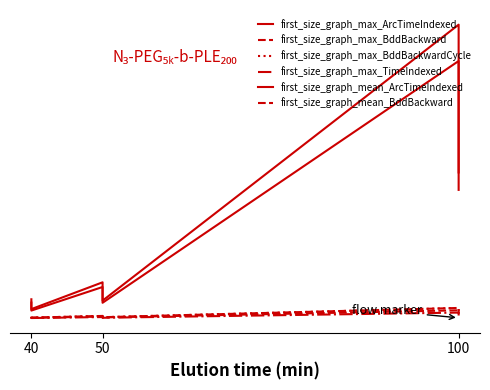

Does the chart have visible grid lines?

No